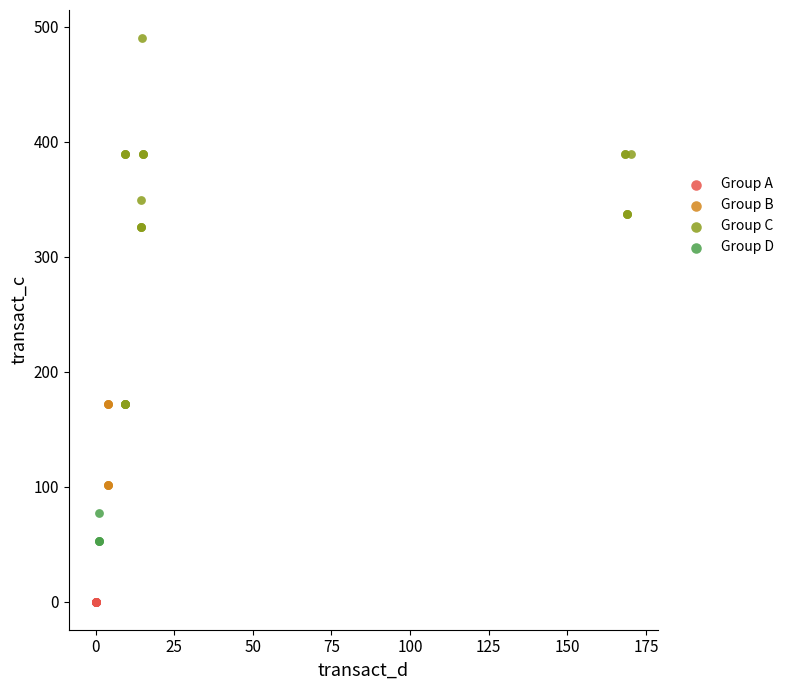

Which series reaches the maximum Y coordinate?

Group C